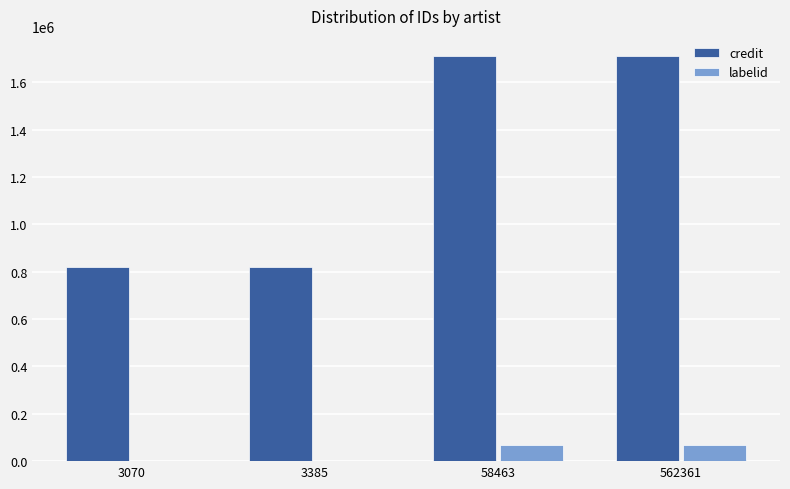

What is the maximum value shown in the chart?

1710482